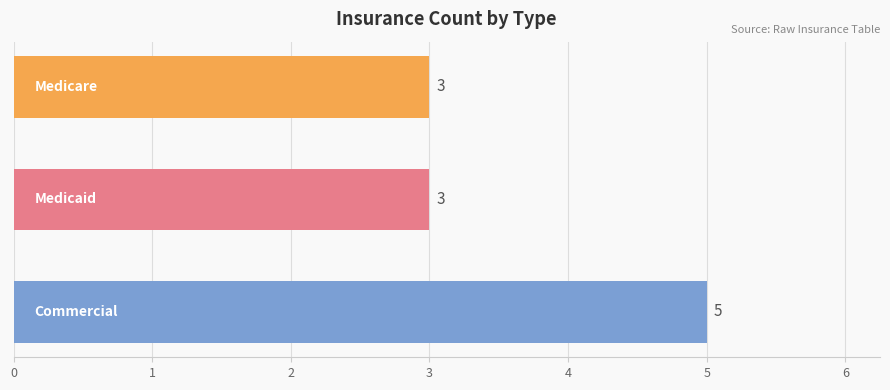

What is the greatest value displayed?

5